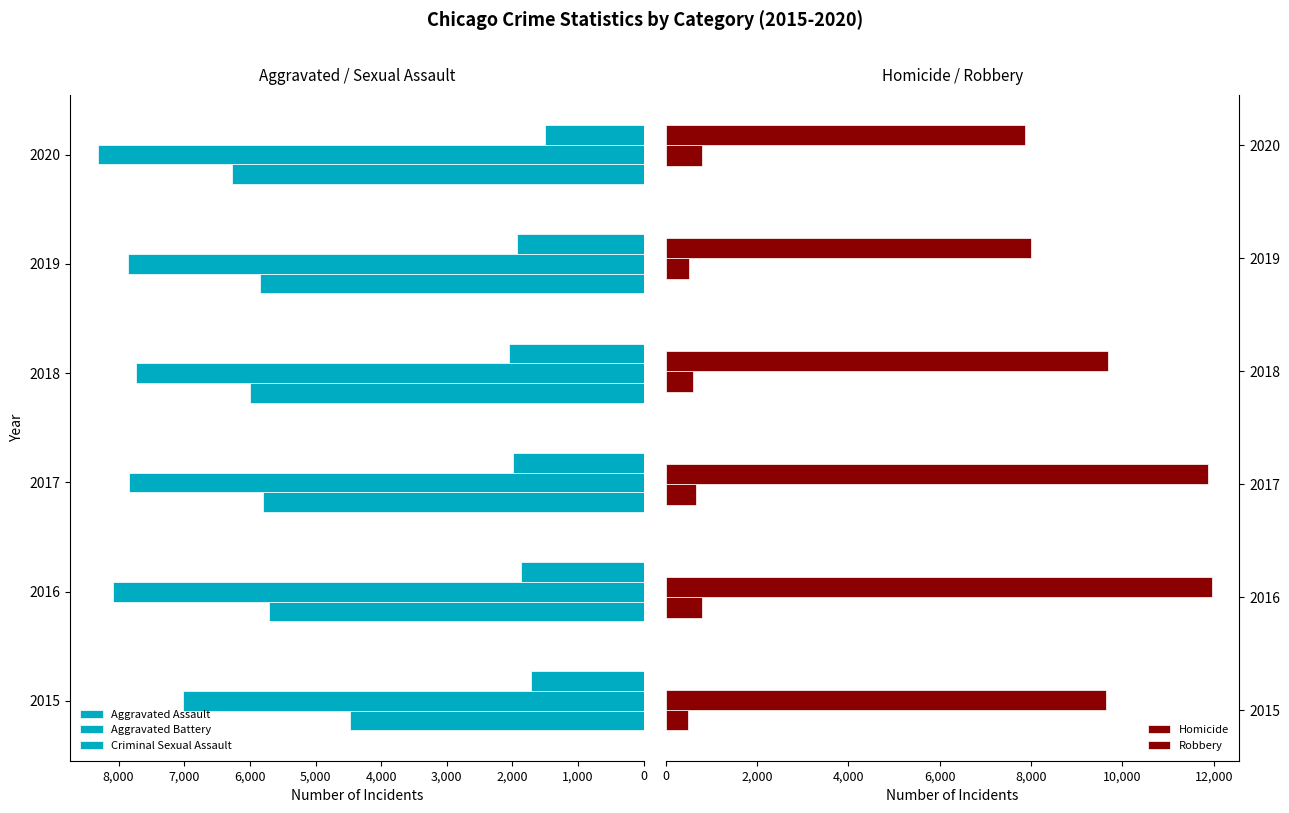

How many data points in Aggravated Assault are less than 5842?

3